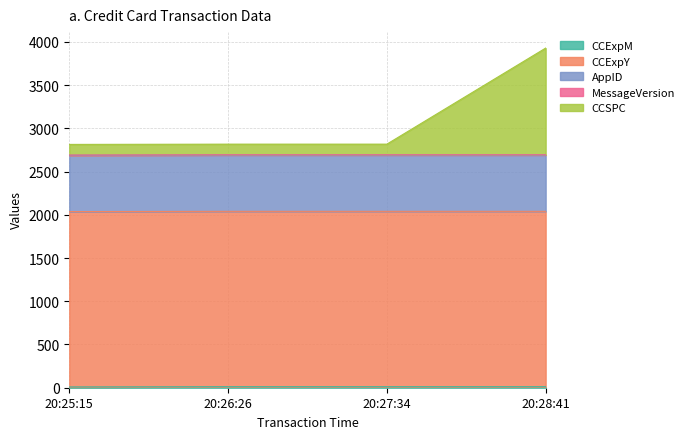

What position from the left is 20:25:15?

1